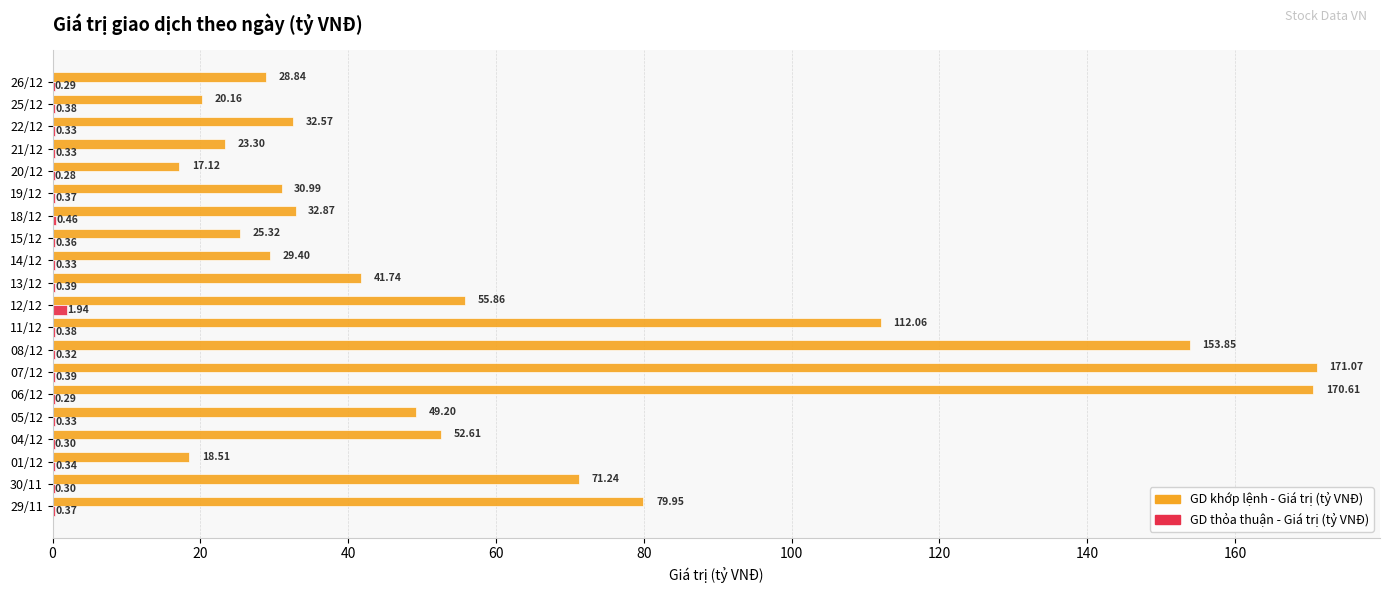

Which series has the widest spread of values?

GD khớp lệnh - Giá trị (tỷ VNĐ)